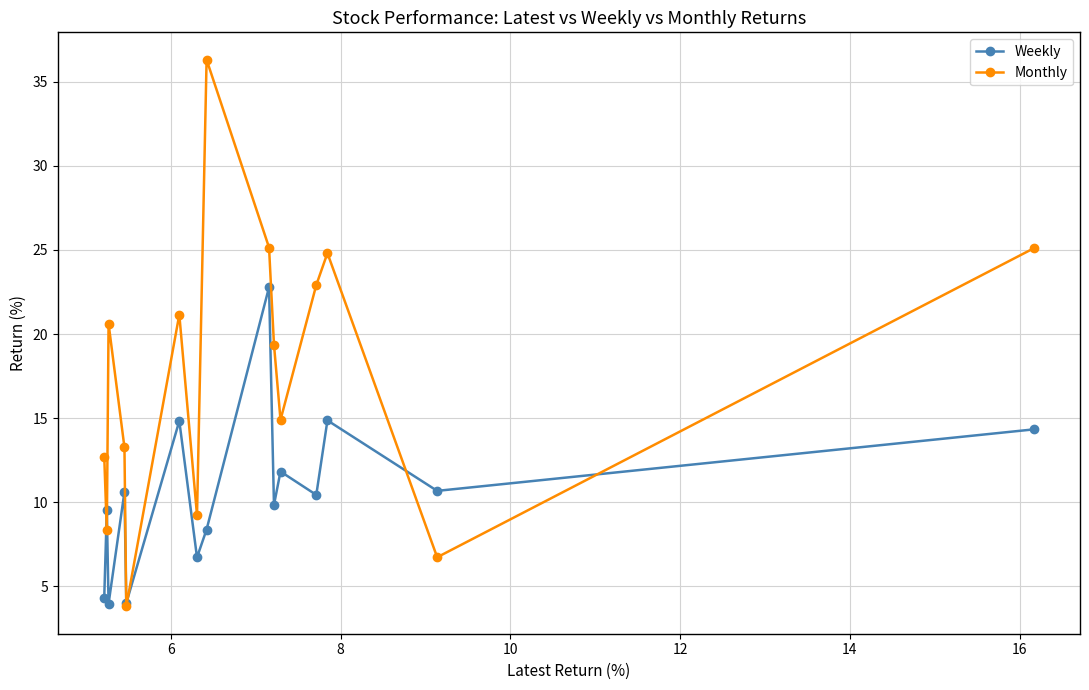

How many intersections are there between Monthly and Weekly?

6